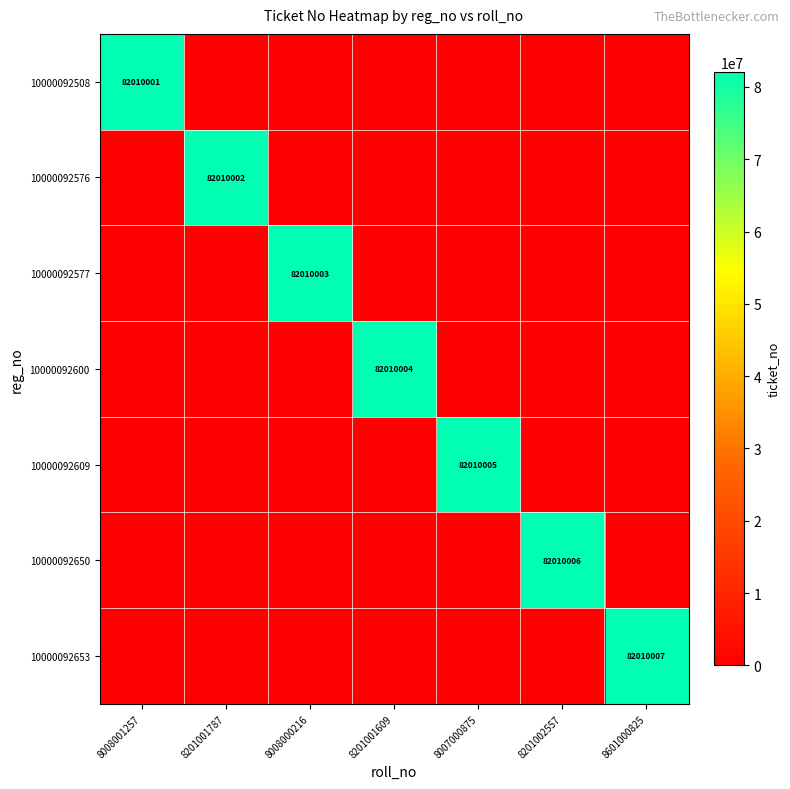

How many series are shown in this chart?

7